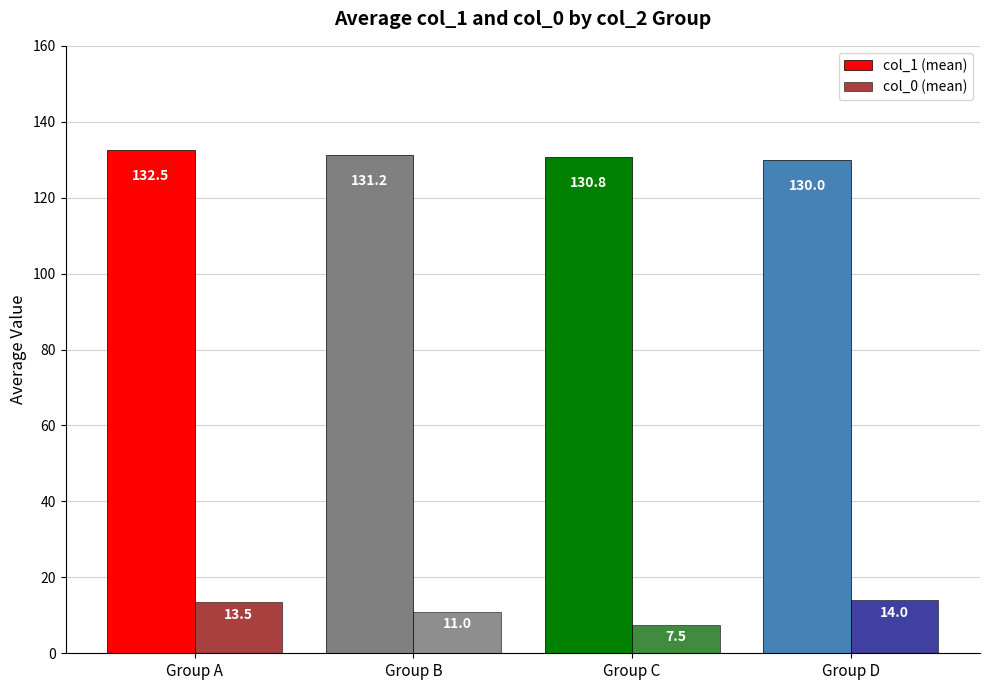

Rank the series at Group B from highest to lowest value.

col_1 (mean), col_0 (mean)